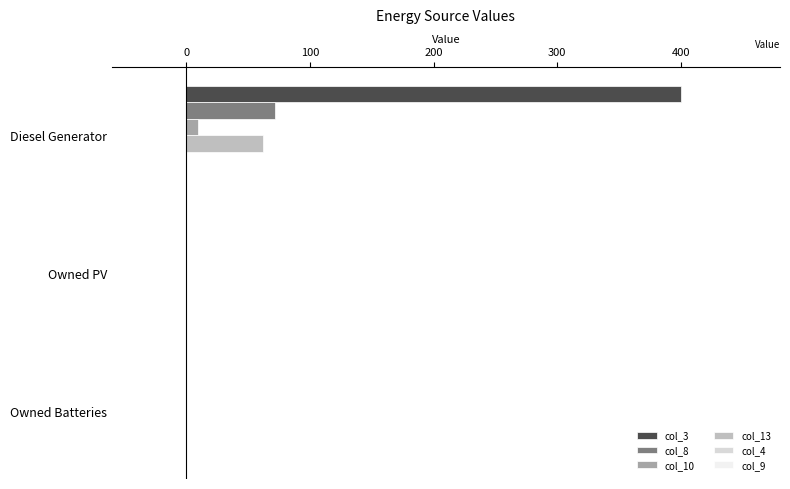

The value of col_13 at Owned PV is 0. True or false?

True